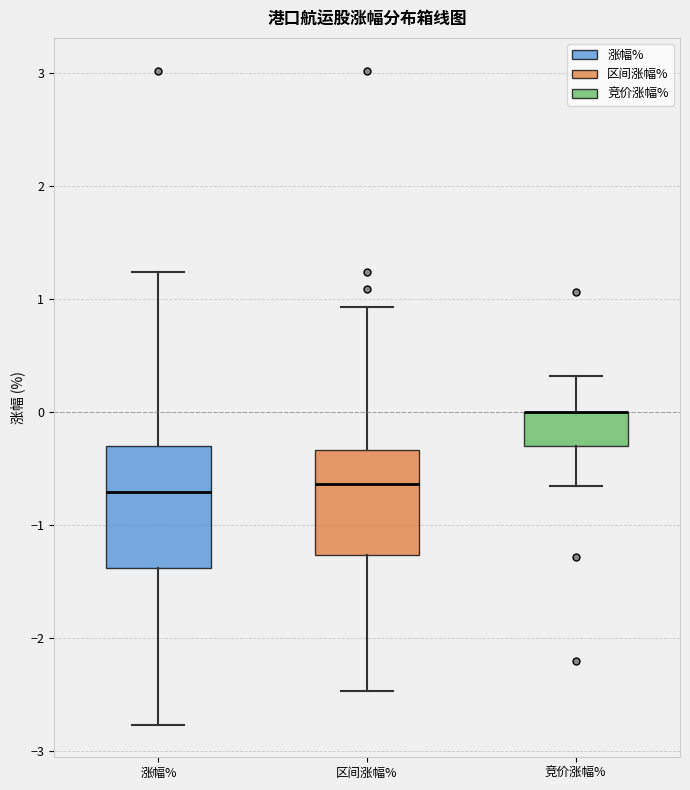

Where does the median line of the box for 涨幅% sit on the y-axis? The values are not printed on the chart, so give them approximately, as read against the axis.

-0.7